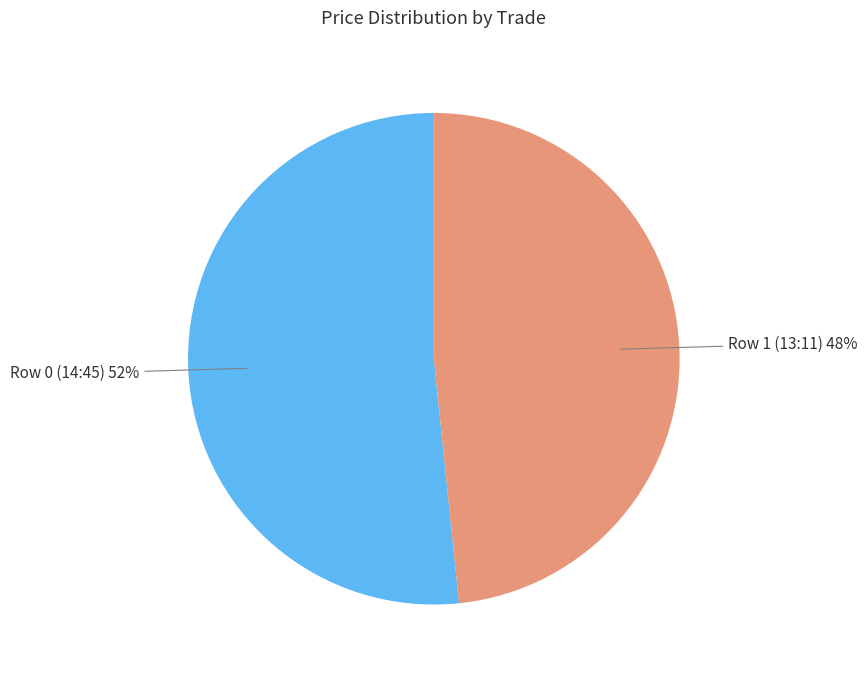

Is there any slice that represents more than half of the pie?

Yes